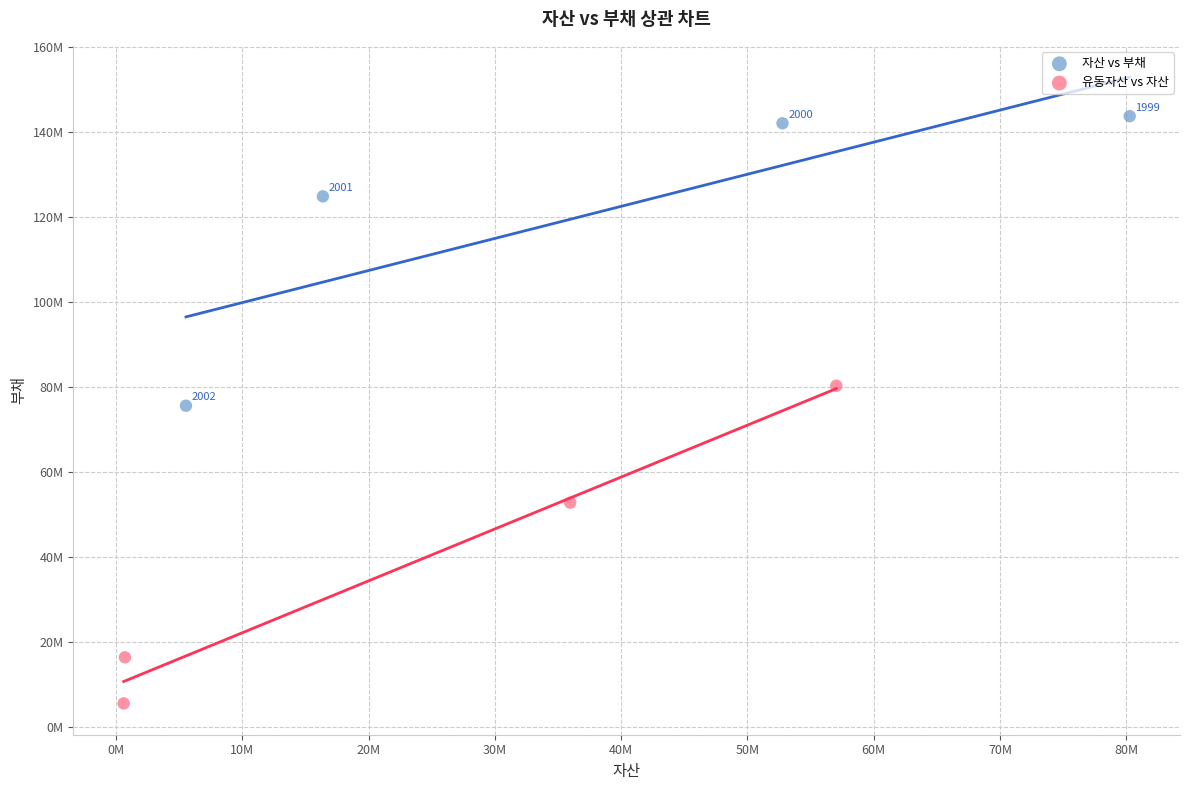

What are all the series names shown in the legend?

자산 vs 부채, 유동자산 vs 자산